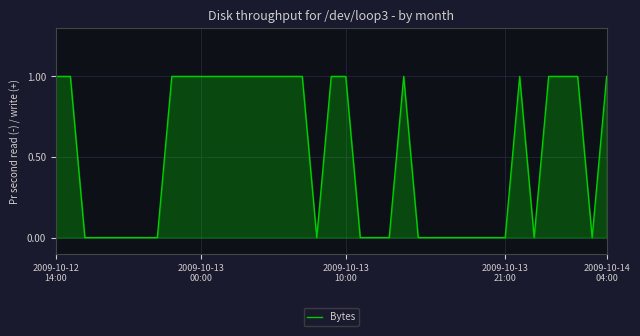

What is the average value?

1